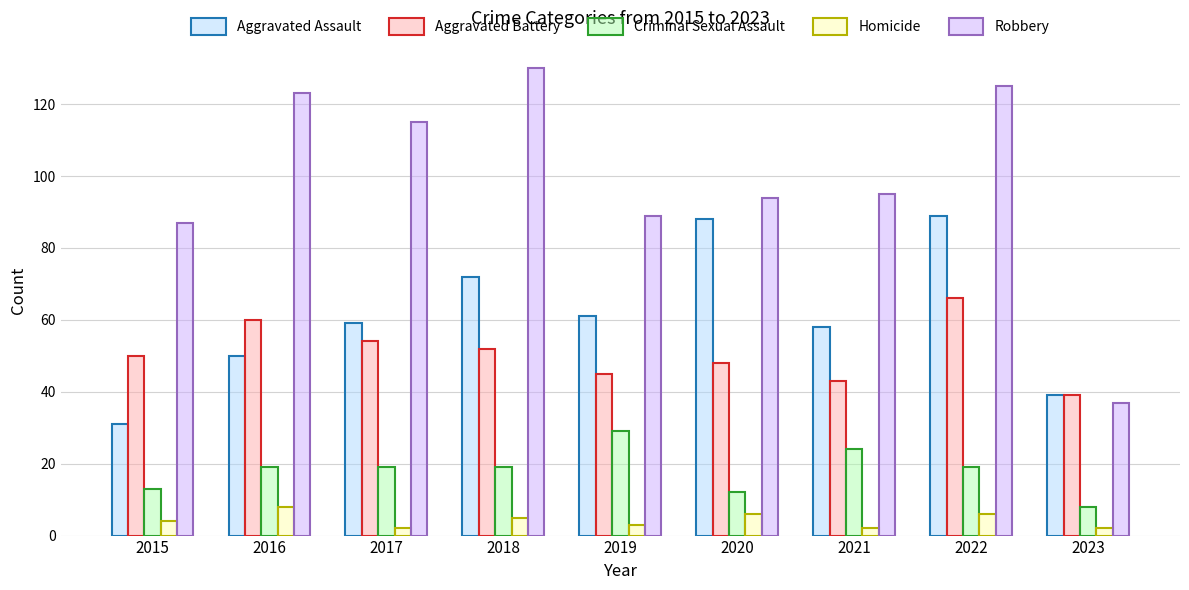

Which series has the largest range (max minus min)?

Robbery